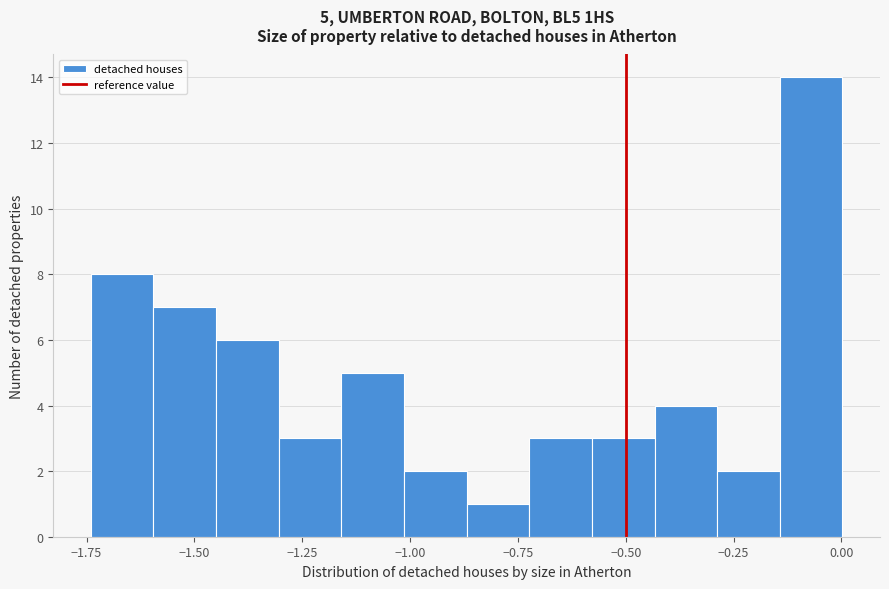

Read against the x-axis, roughly where is the centre of the tallest bar?

-0.05